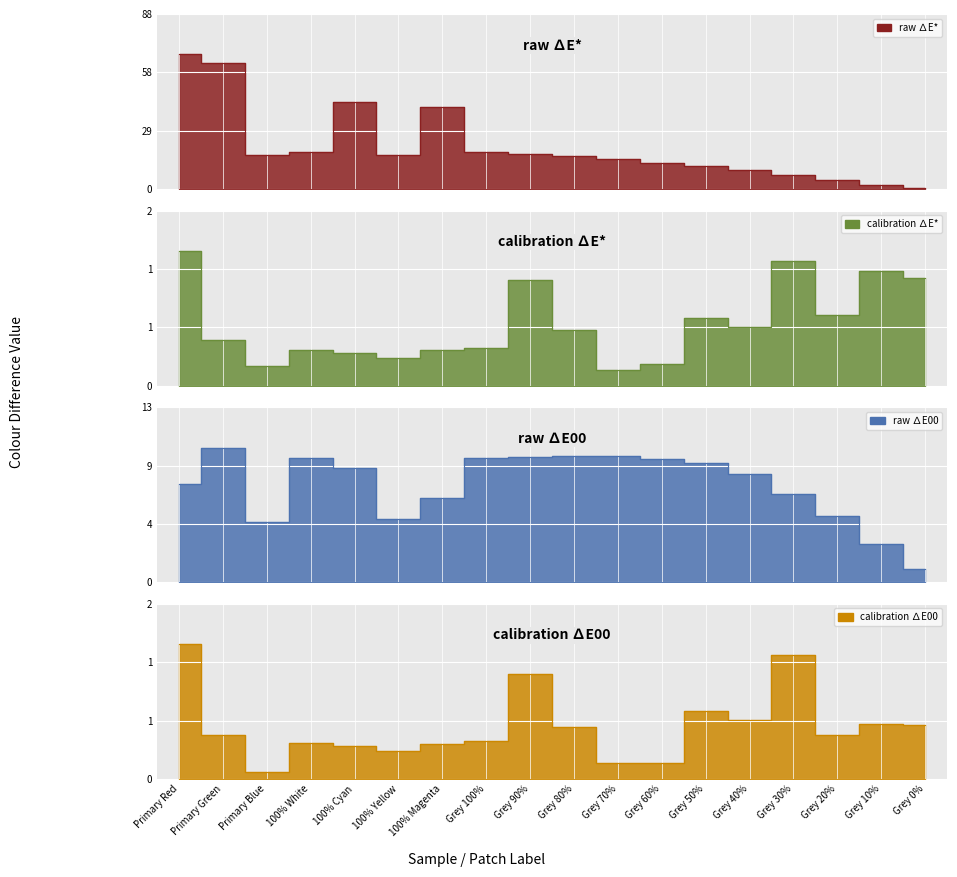

Which label corresponds to the largest value in the chart?

Primary Red